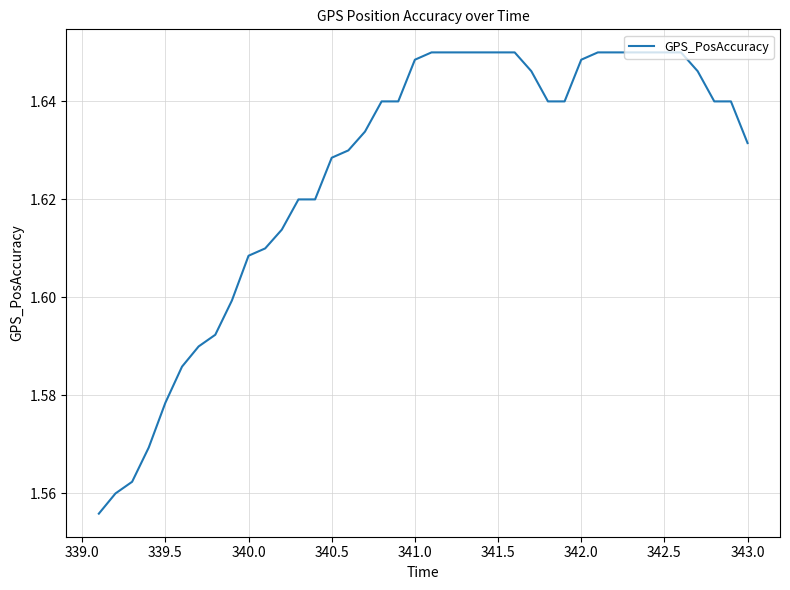

Which has a higher value, 343.0 or 340.5?

343.0